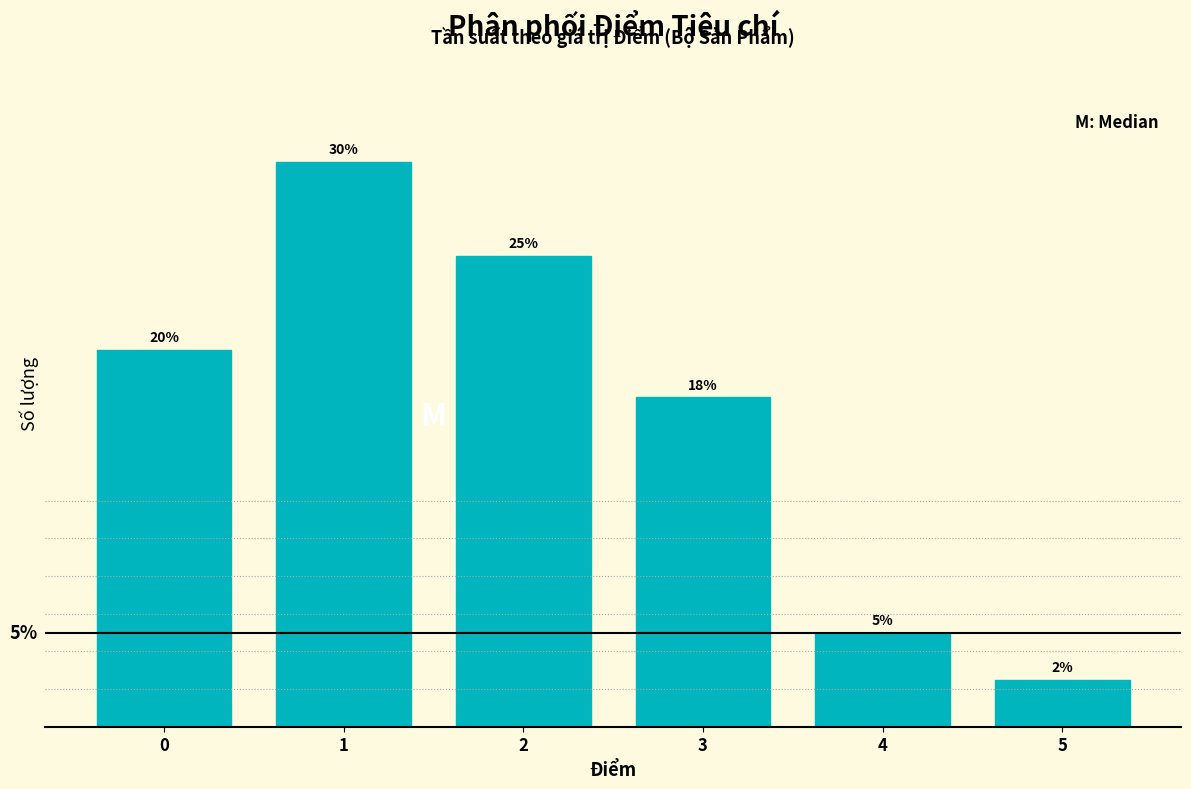

Rank the categories by value from highest to lowest.

1, 2, 0, 3, 4, 5